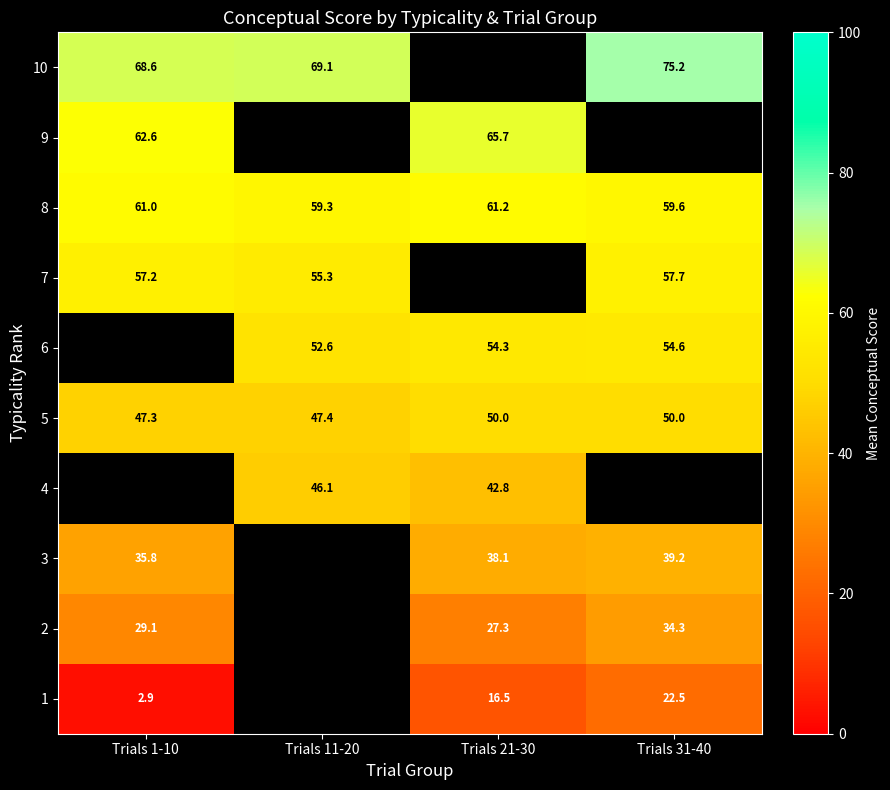

What is the minimum value shown in the chart?

2.9